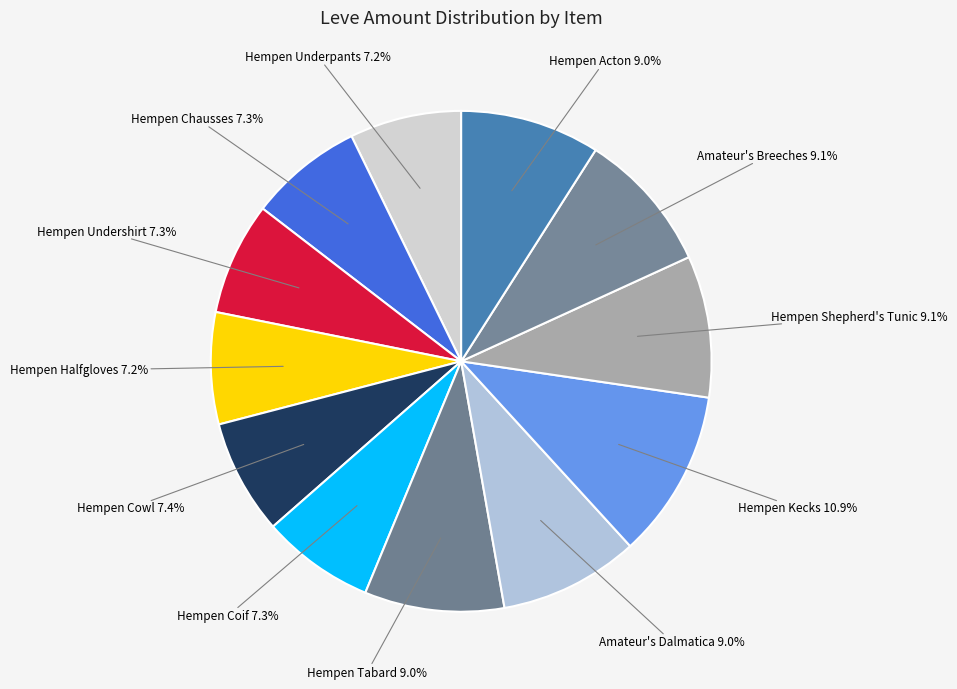

How many segments does this pie chart have?

12